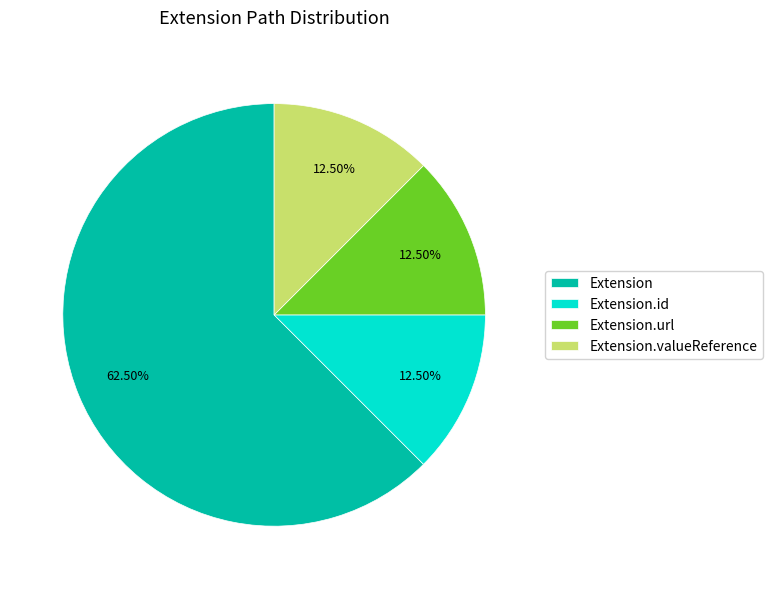

Which slice is the largest?

Extension